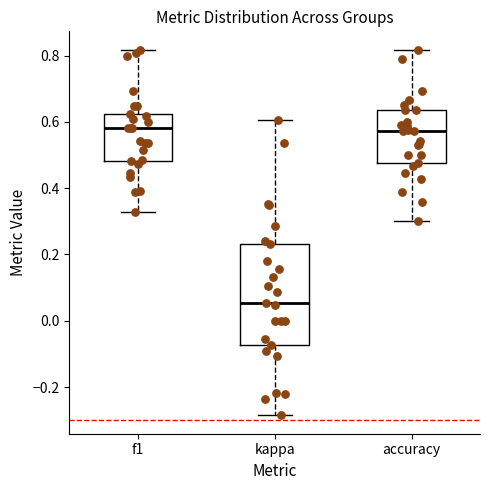

Reading left to right, read every box against the y-axis: the position of its median line, the range the box covers, and the ends of its whiskers. The values are not printed on the chart, so give them approximately, as read against the axis.

f1: median 0.58, box 0.48 to 0.62, whiskers 0.32 to 0.82
kappa: median 0.06, box -0.08 to 0.24, whiskers -0.28 to 0.60
accuracy: median 0.58, box 0.48 to 0.64, whiskers 0.30 to 0.82